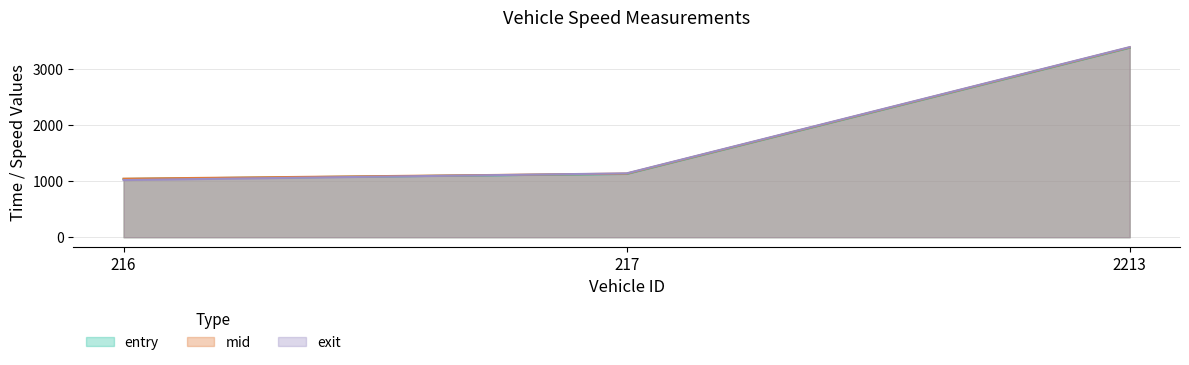

Reading left to right, extract all data points from this chart.

entry: 1038.3	1128.2	3378.2
mid: 1043.4	1133.3	3383.5
exit: 1018.8	1138.5	3388.8